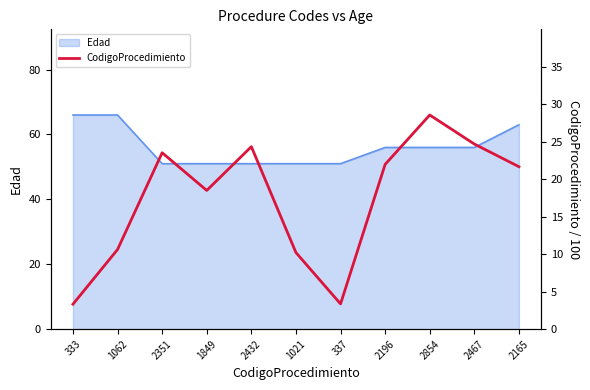

What is the label of the 4th point from the right?

2196